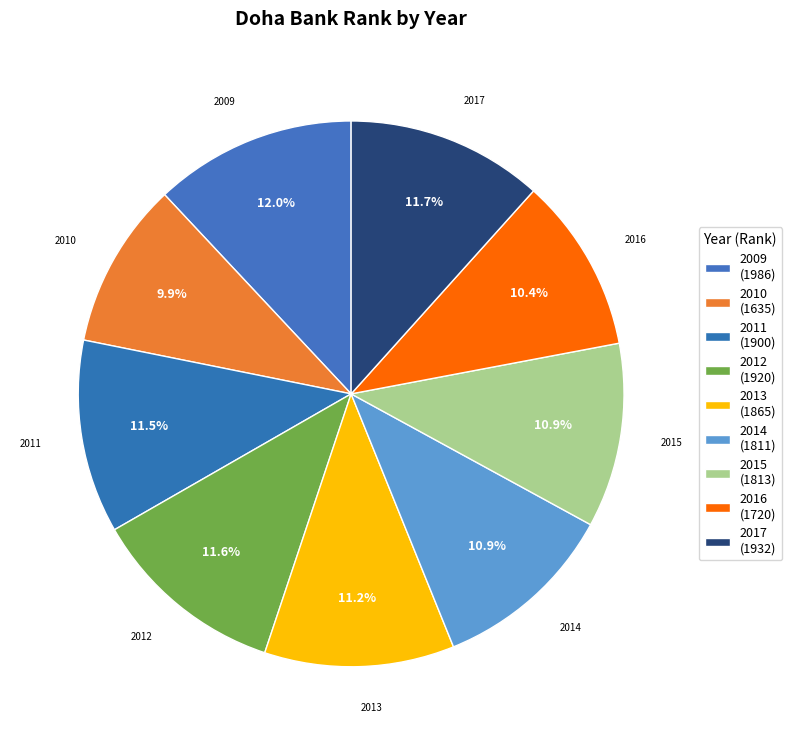

Between 2016 and 2013, which is larger?

2013